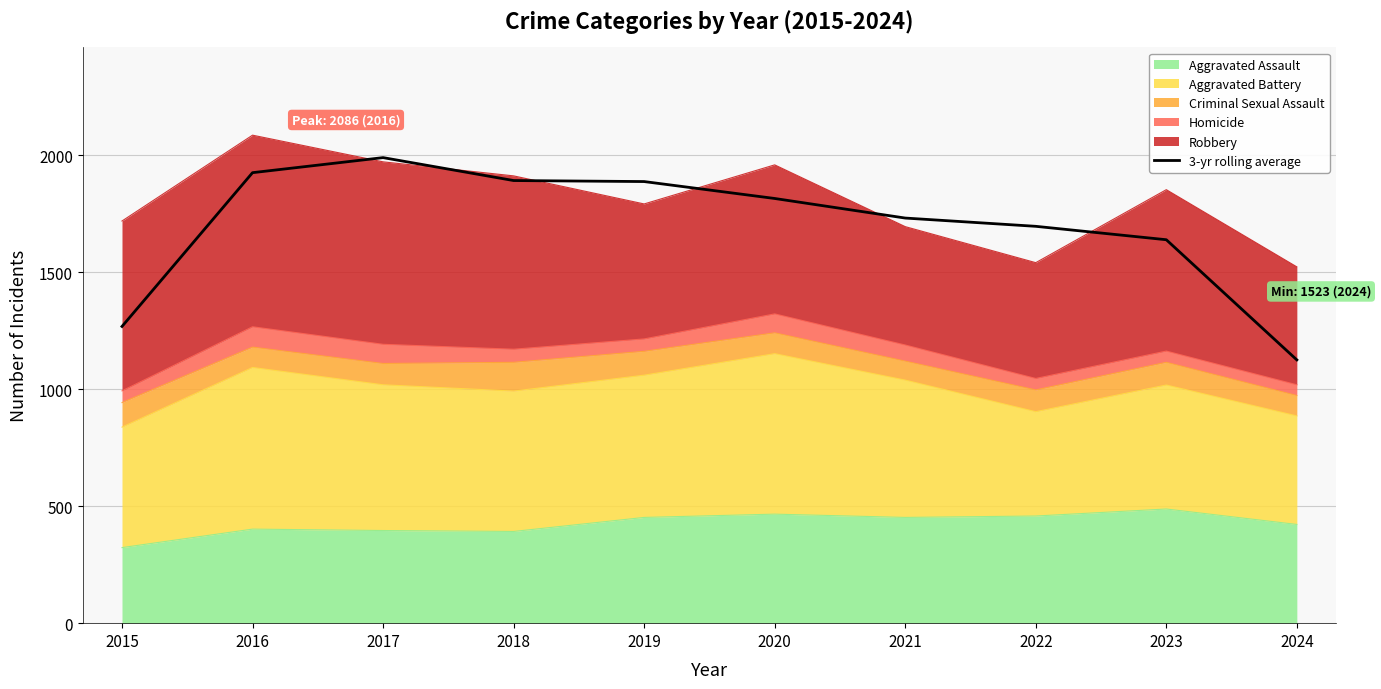

Reading right to left, extract all data points from this chart.

1125.3	1639.0	1696.3	1731.7	1815.3	1887.7	1892.0	1990.0	1925.7	1268.3